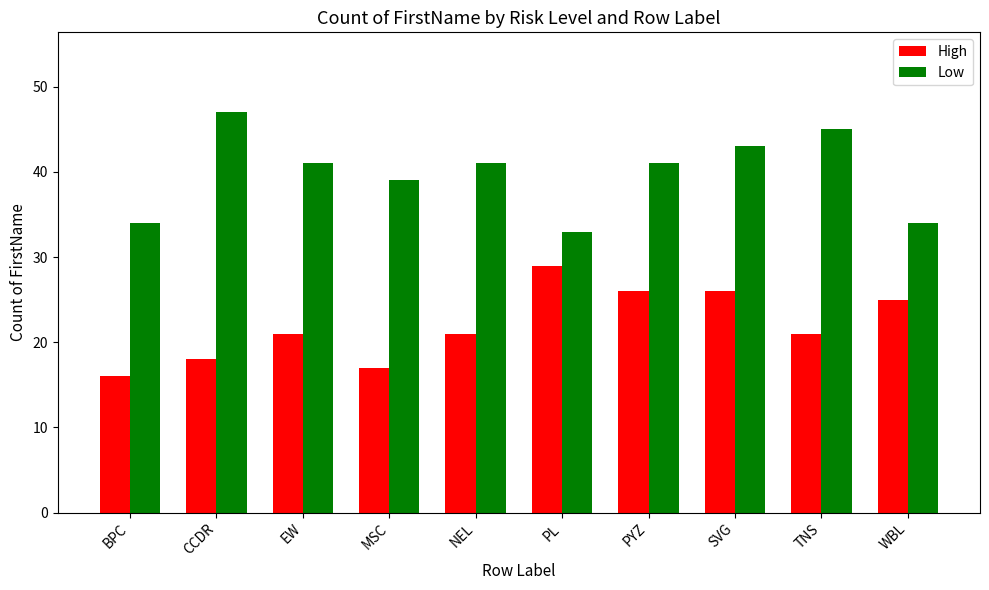

Is it true that Low equals 34 at BPC?

True